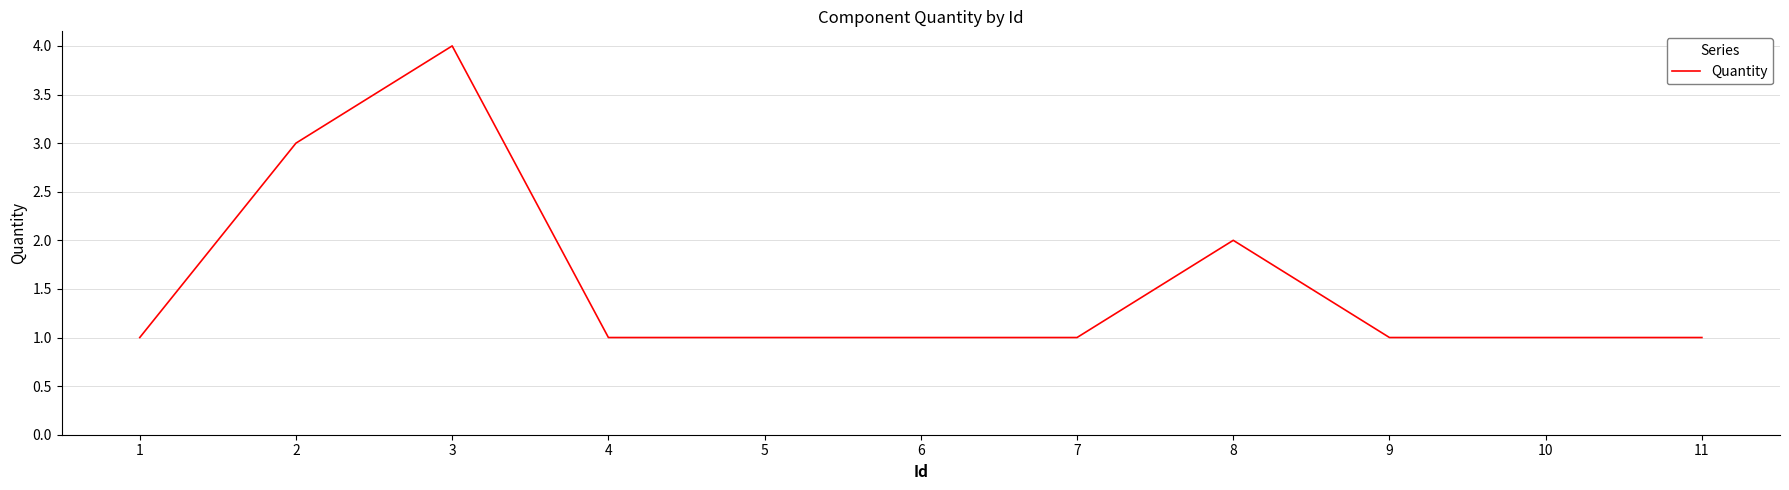

What is the minimum value shown in the chart?

1